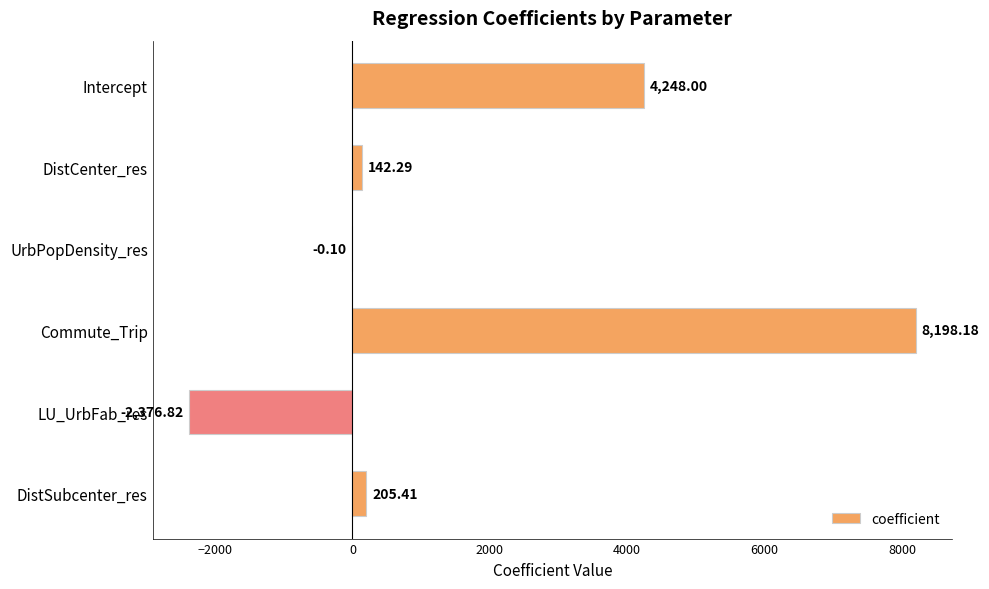

Between DistCenter_res and UrbPopDensity_res, which is larger?

DistCenter_res